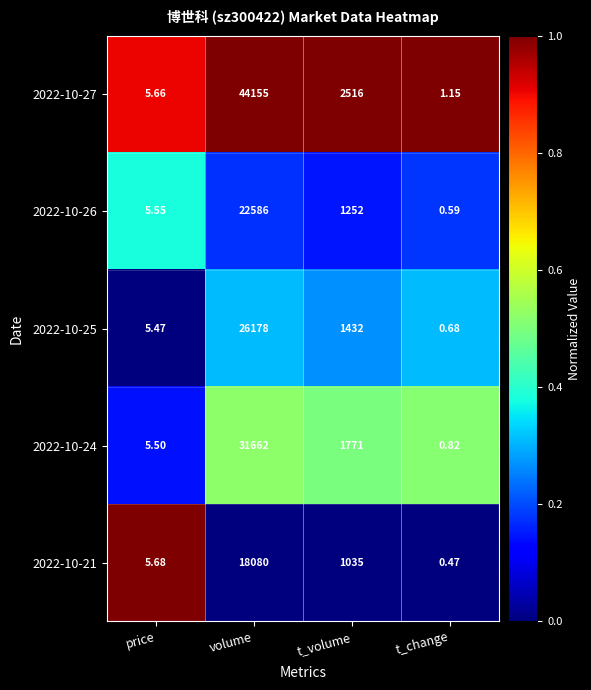

At which category does the chart reach its peak across all series?

volume